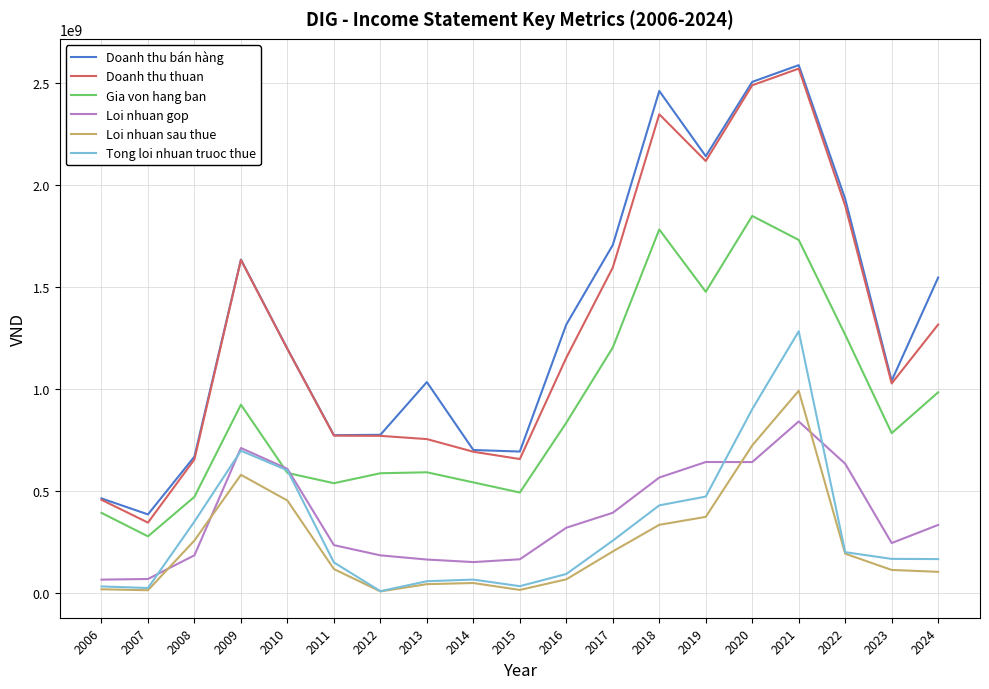

True or false: Gia von hang ban has a value of 587290397 at 2010.

True